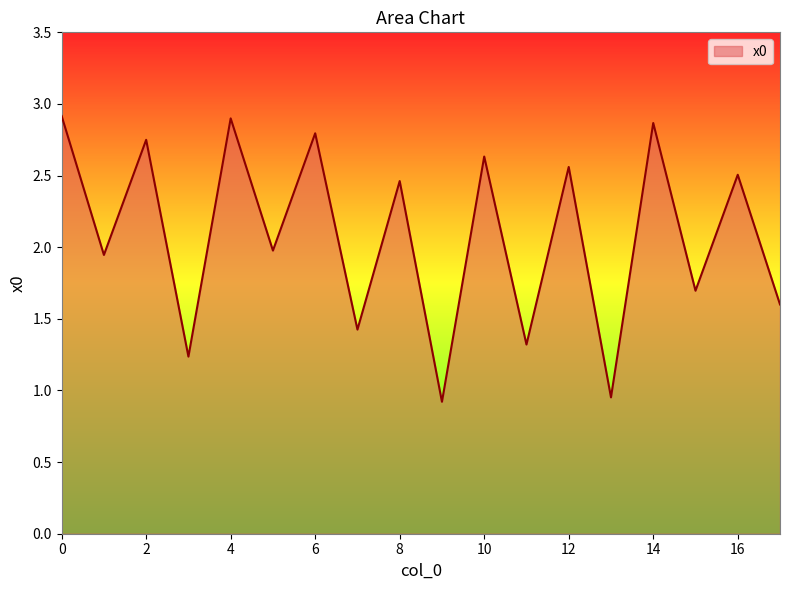

What is the minimum value shown in the chart?

0.9